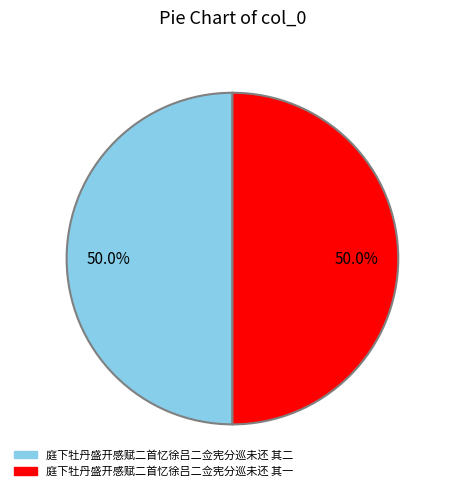

Combined, what portion of the pie is 庭下牡丹盛开感赋二首忆徐吕二佥宪分巡未还 其一 and 庭下牡丹盛开感赋二首忆徐吕二佥宪分巡未还 其二?

100.0%